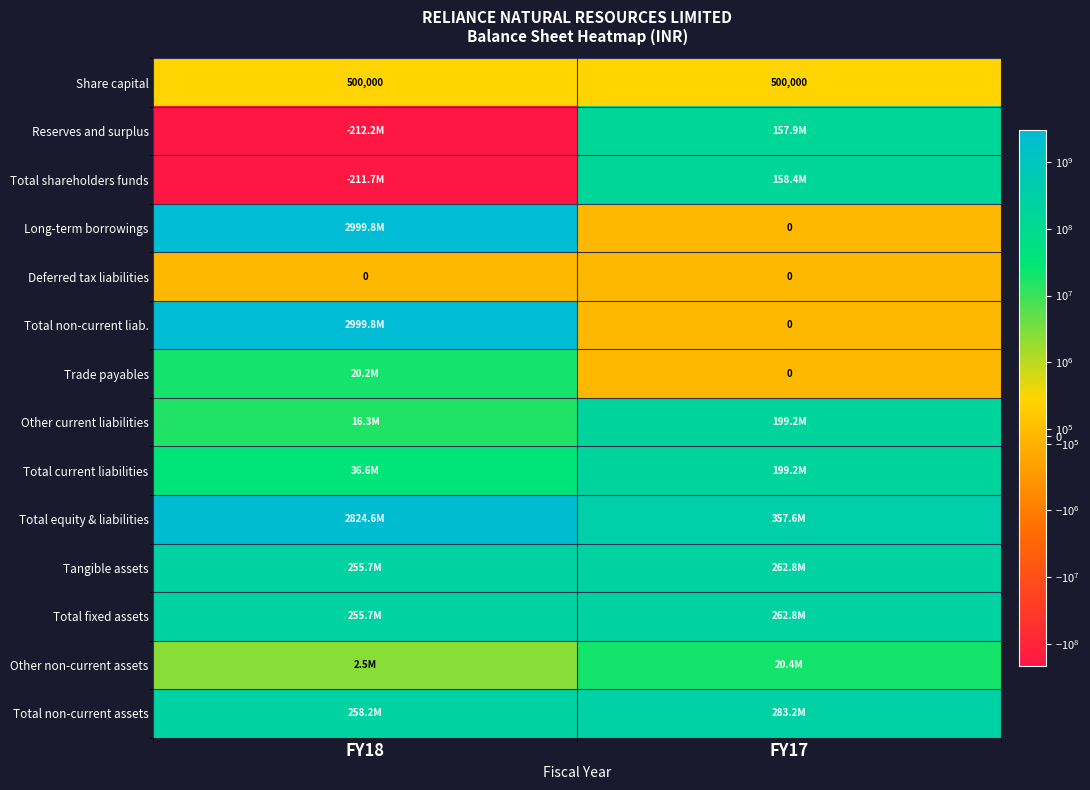

The value of Share capital at FY17 is 500000. True or false?

True